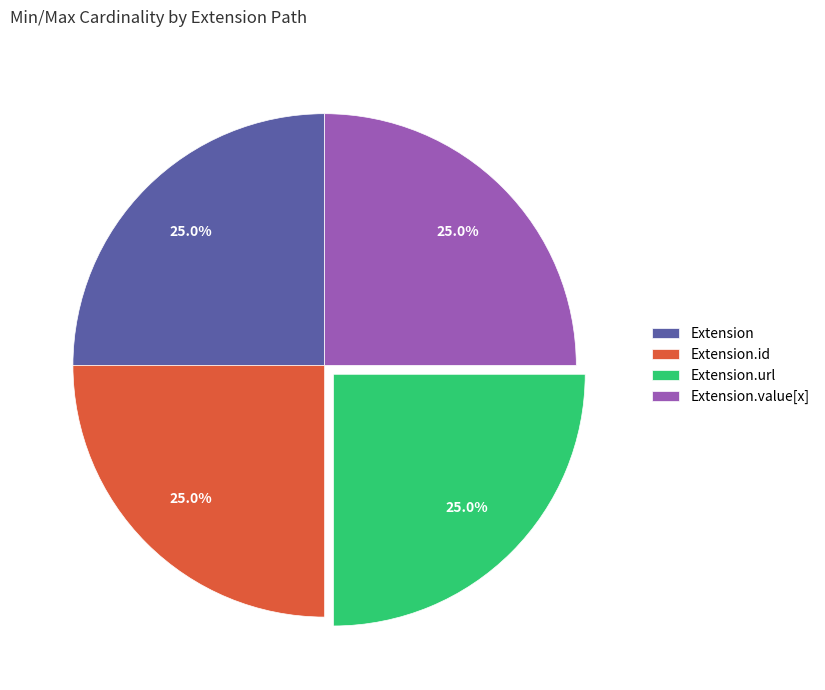

Does any single category account for the majority?

No